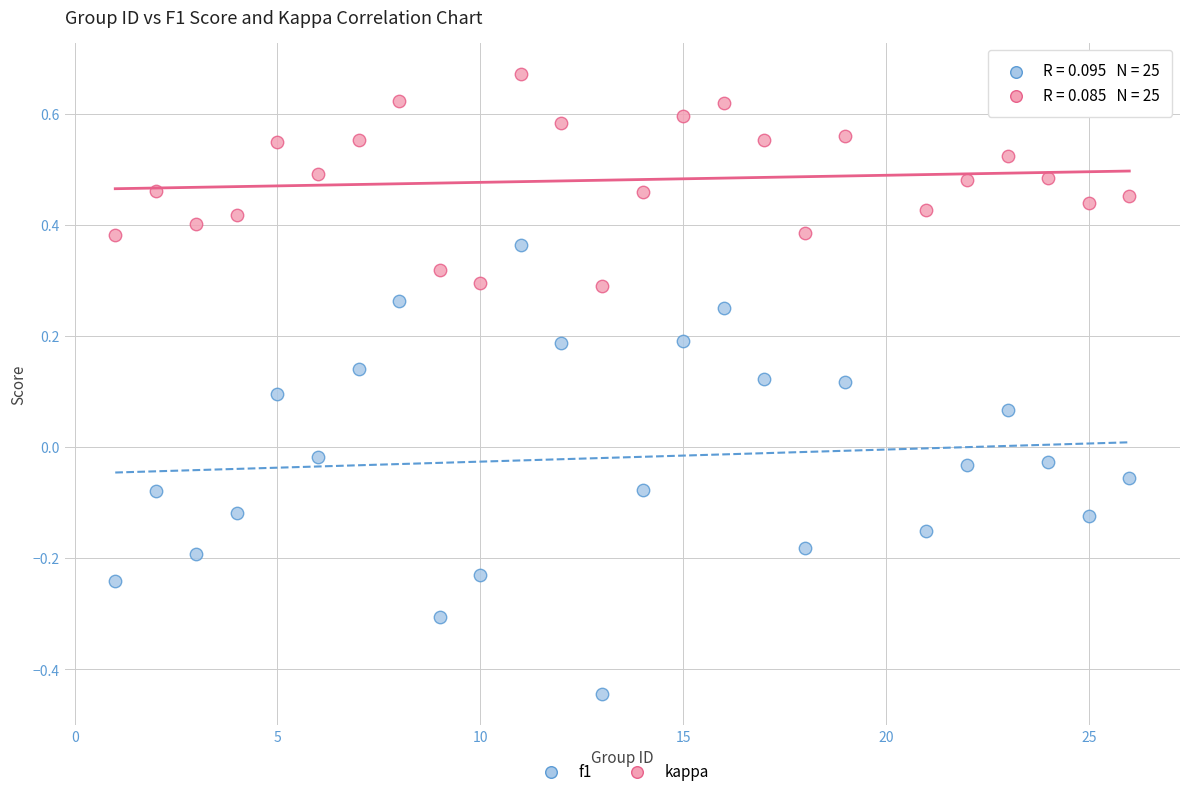

Across all data points, what is the range of Y values (max minus min)?

1.1